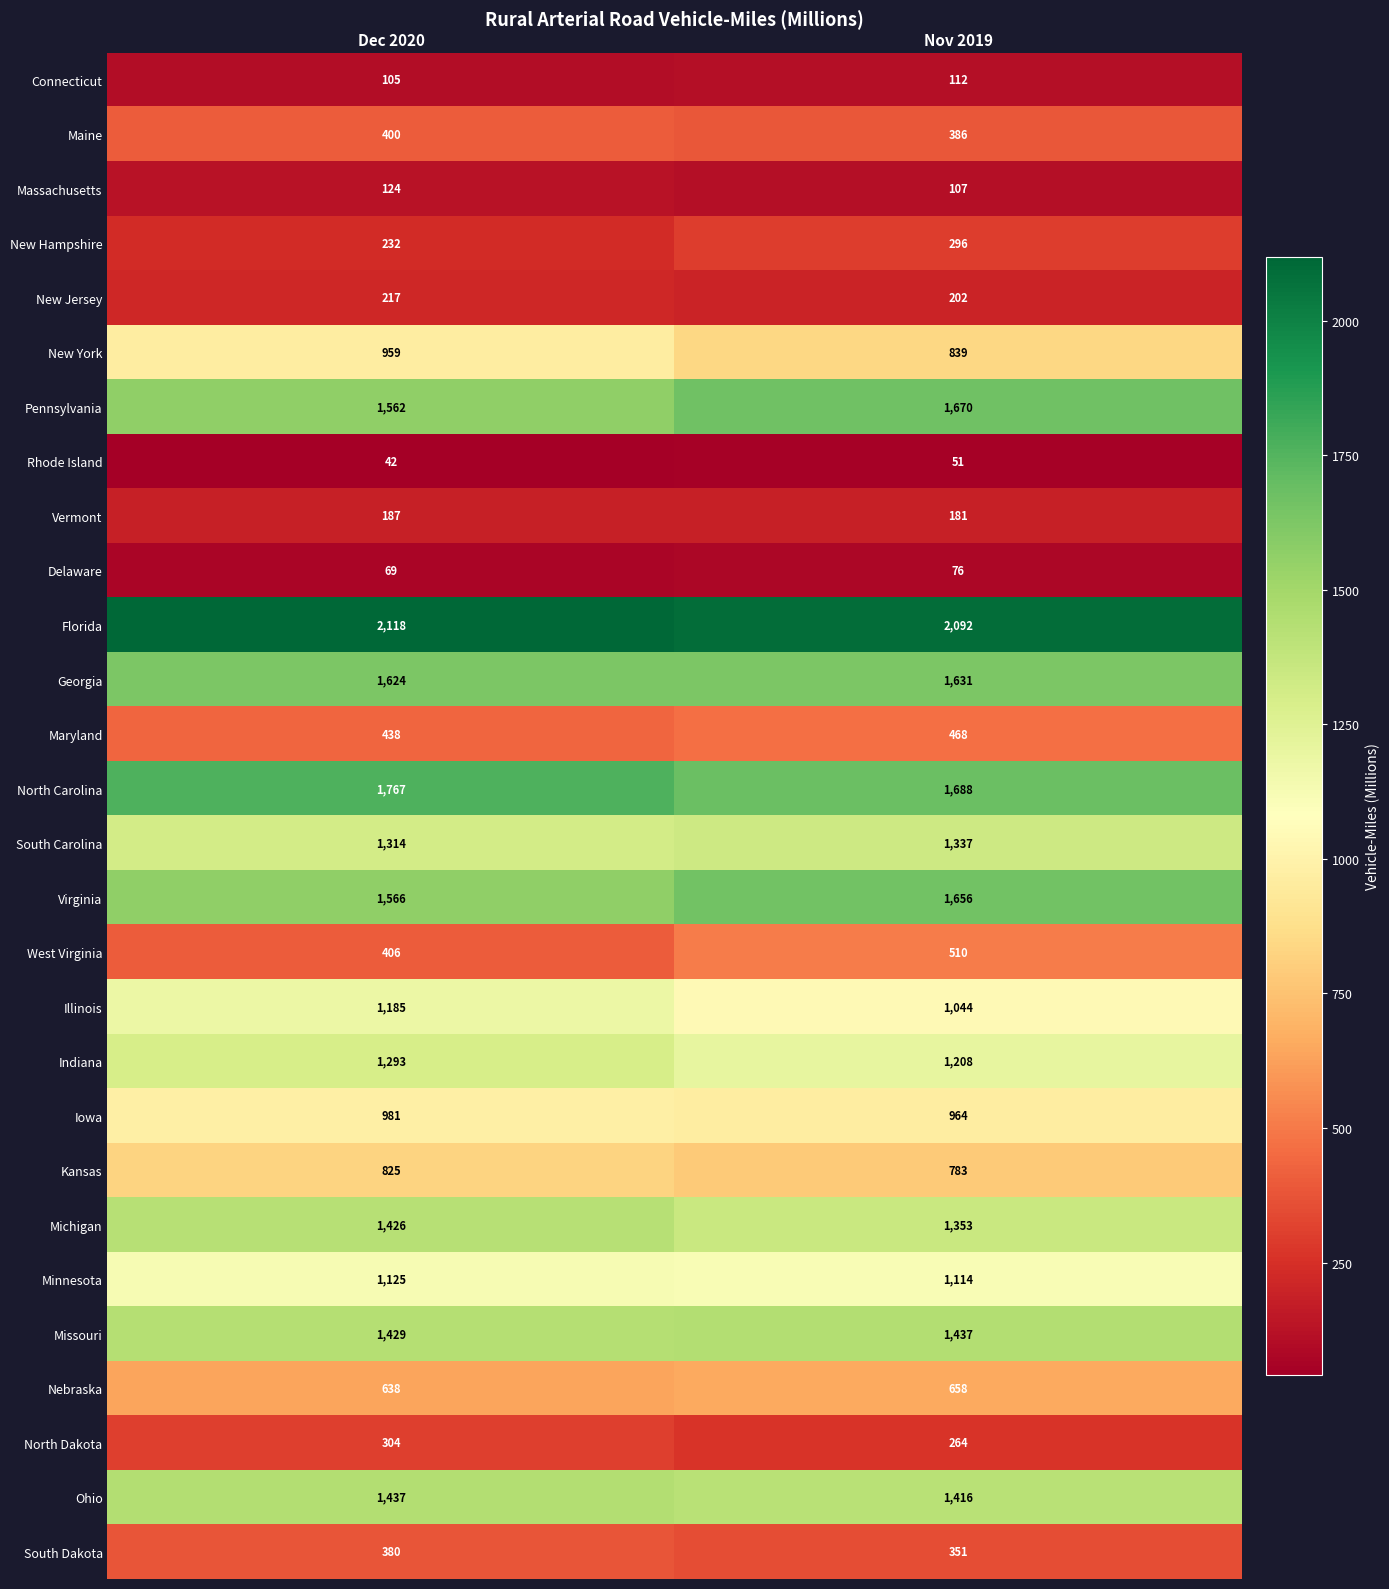

What is the maximum value shown in the chart?

2118